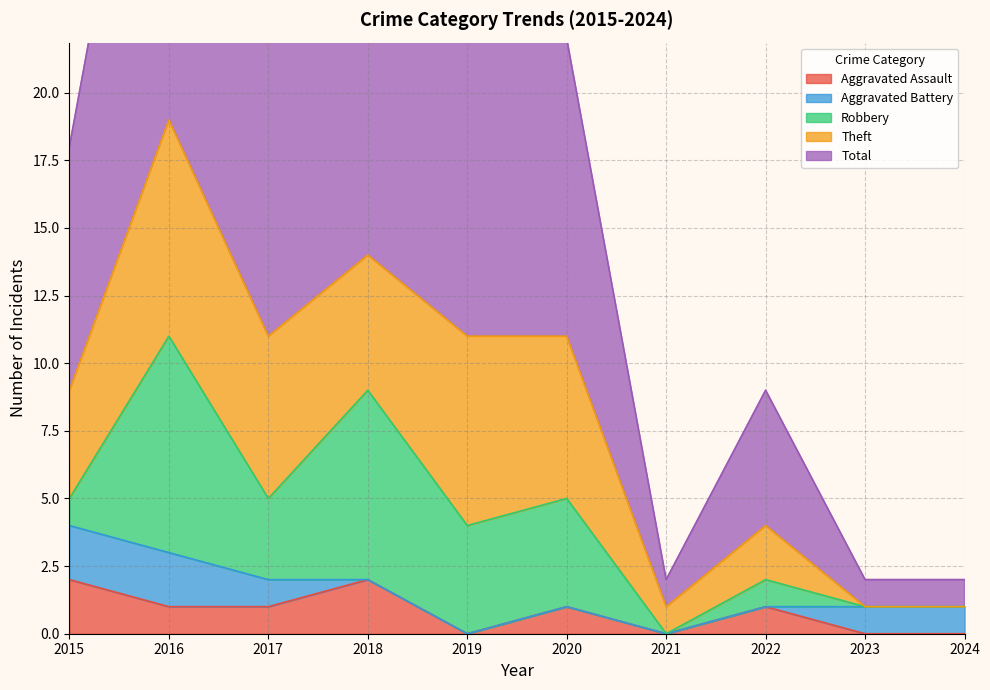

What are all the series names shown in the legend?

Aggravated Assault, Aggravated Battery, Robbery, Theft, Total